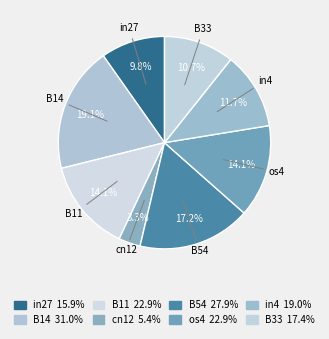

Which slice is the largest?

B14